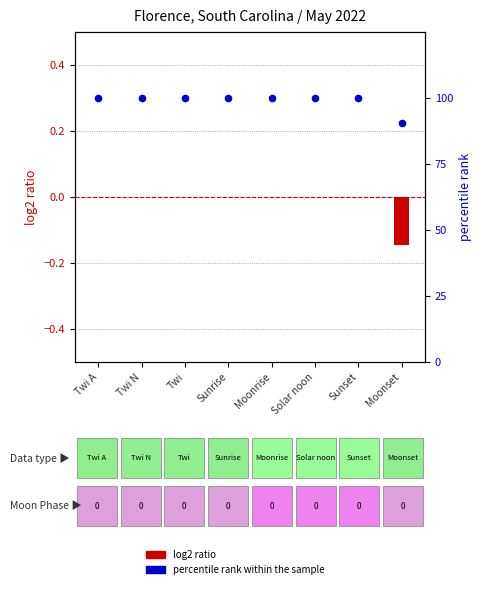

Which series has the largest Y range (max minus min)?

percentile rank within the sample